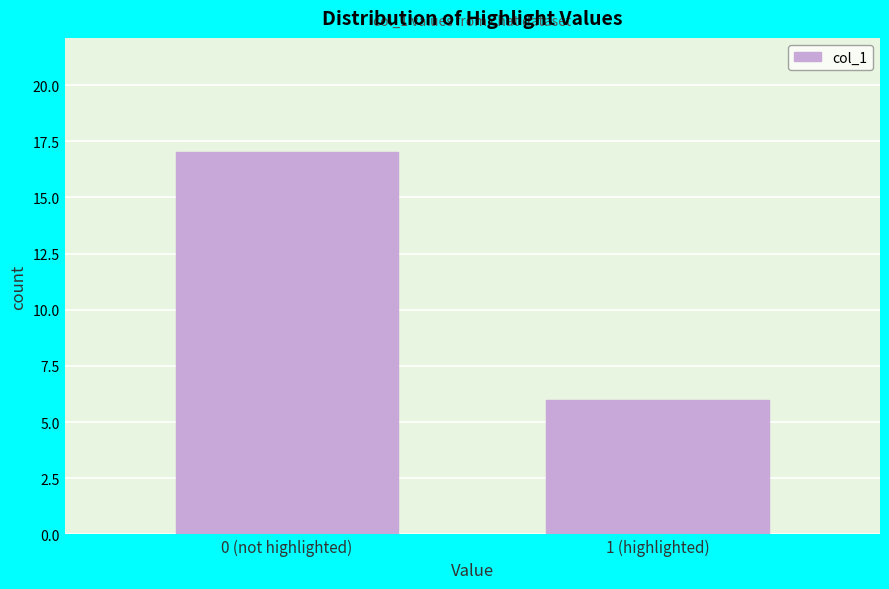

Reading left to right, what are all the values shown in this chart?

0 (not highlighted)=17	1 (highlighted)=6